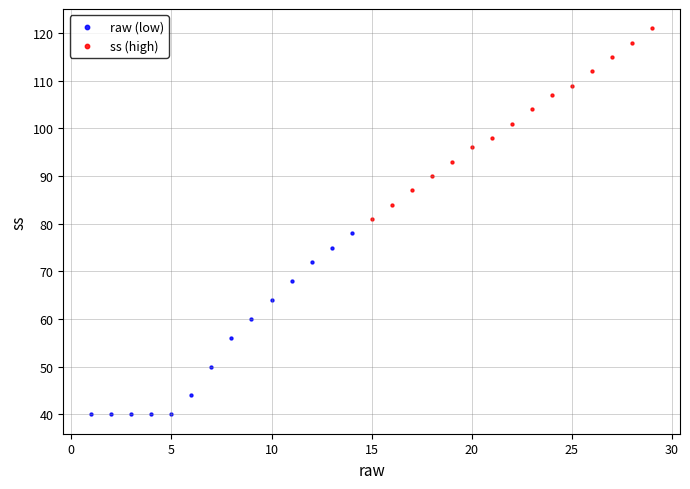

Which series contains the highest Y value?

ss (high)